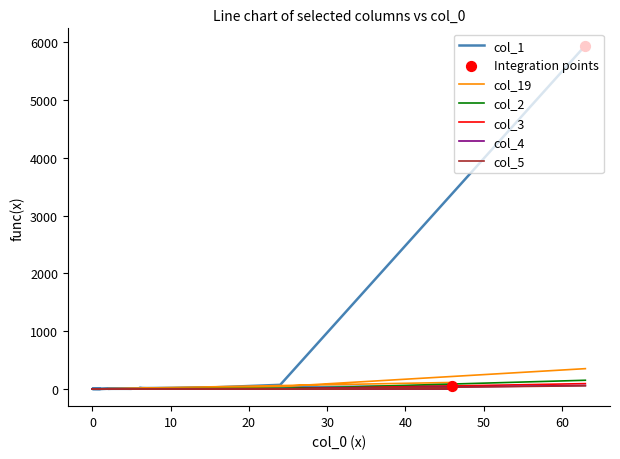

Which series has the largest Y range (max minus min)?

col_1